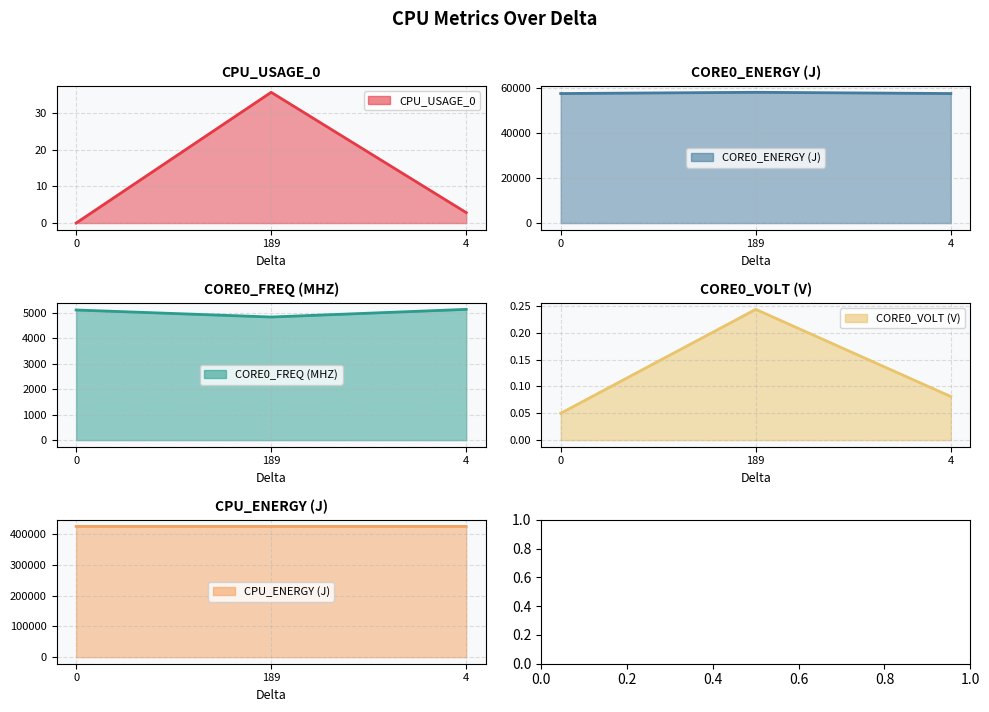

Is it true that CPU_ENERGY (J) equals 424689.1 at 4?

True